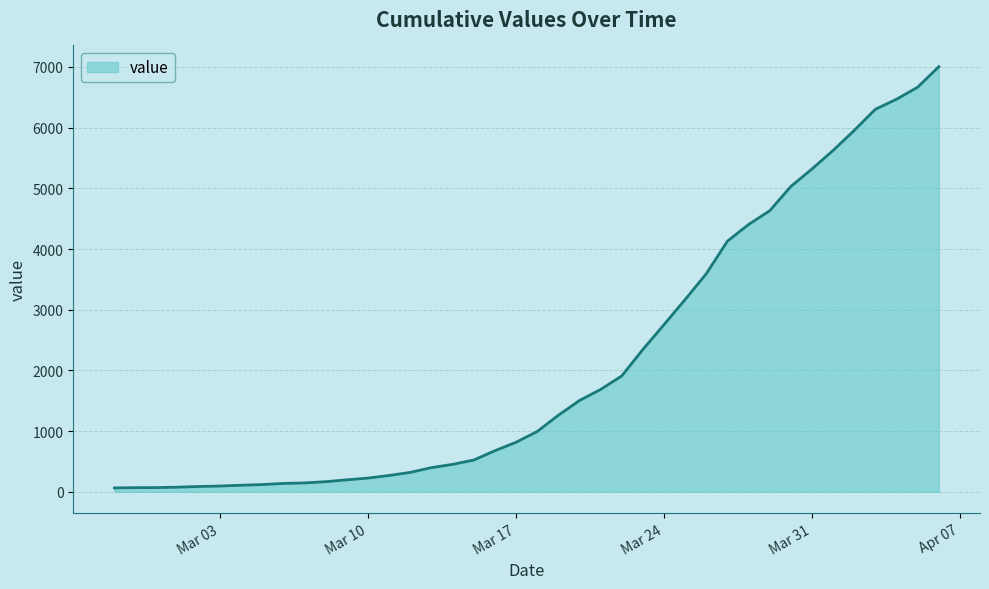

How many lines are shown in the chart?

1